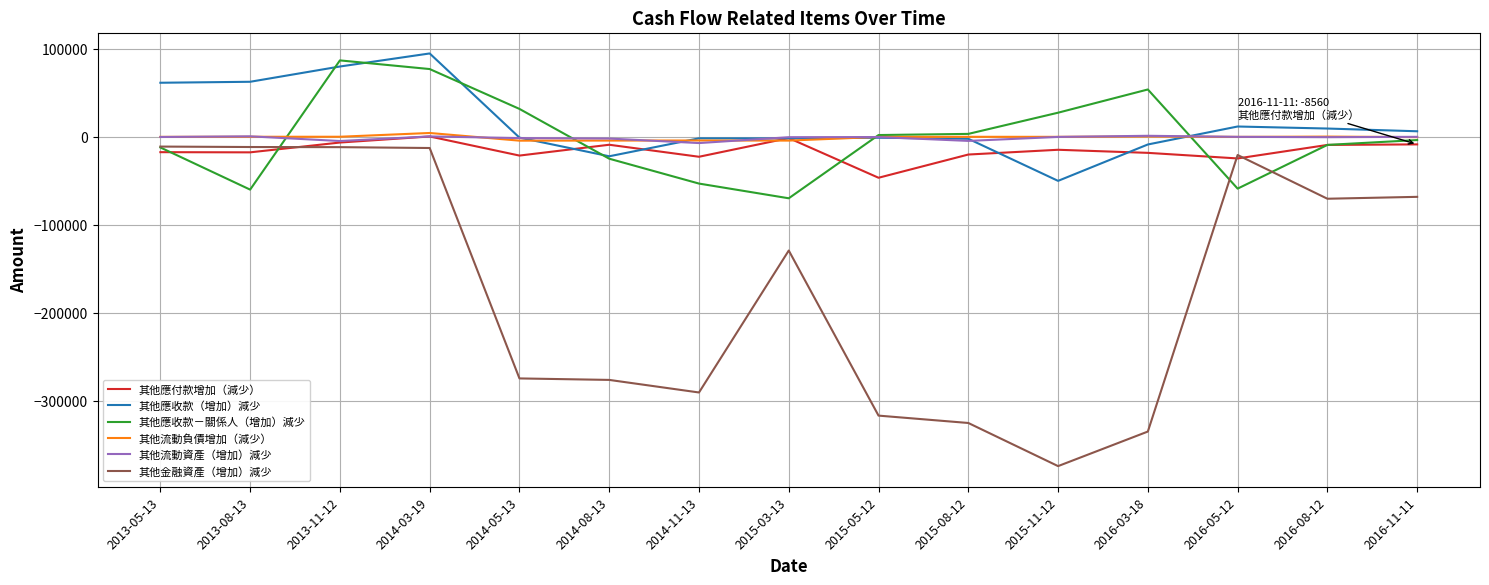

The value of 其他金融資產（增加）減少 at 2016-11-11 is -120457. True or false?

False